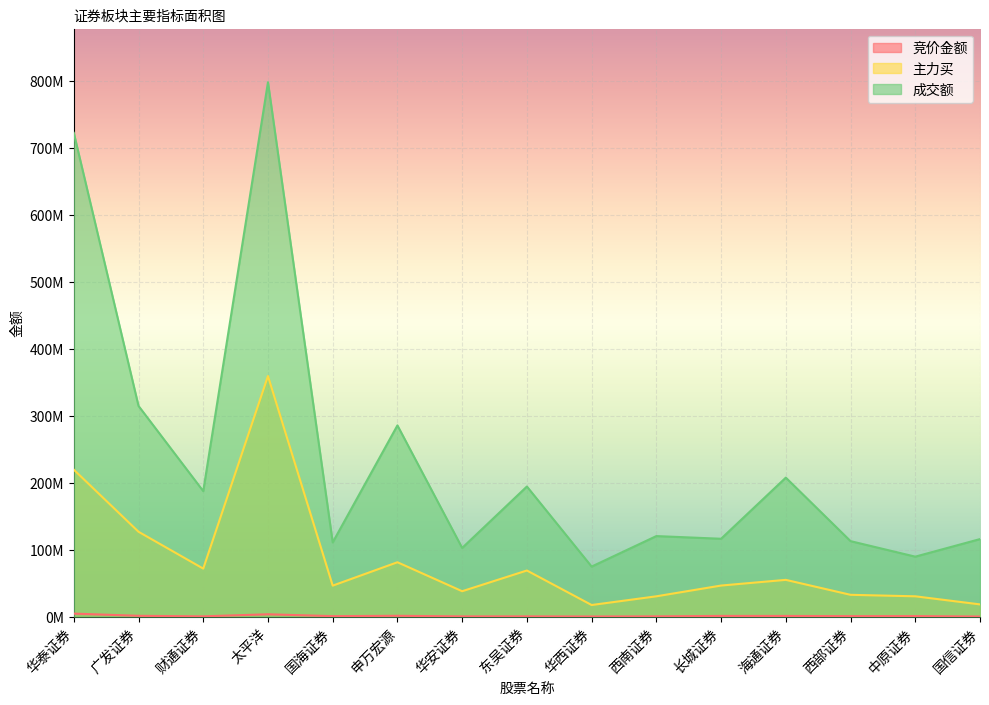

Between 国海证券 and 华安证券, which is larger?

国海证券